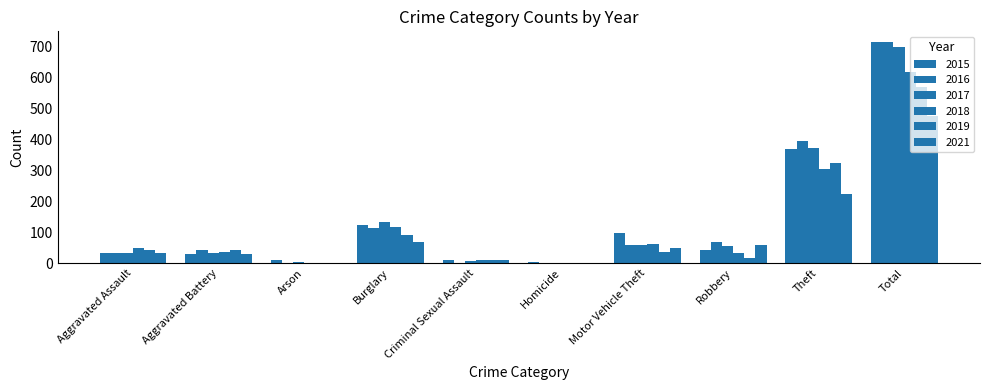

True or false: 2015 has a value of 32 at Aggravated Assault.

True